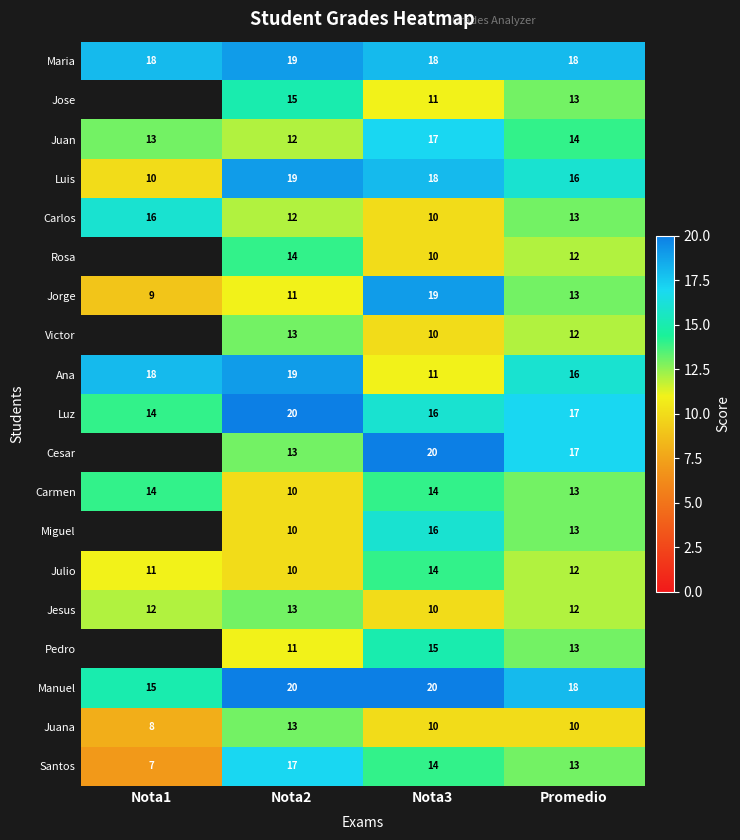

What is the difference between the highest and lowest values at Nota2?

10